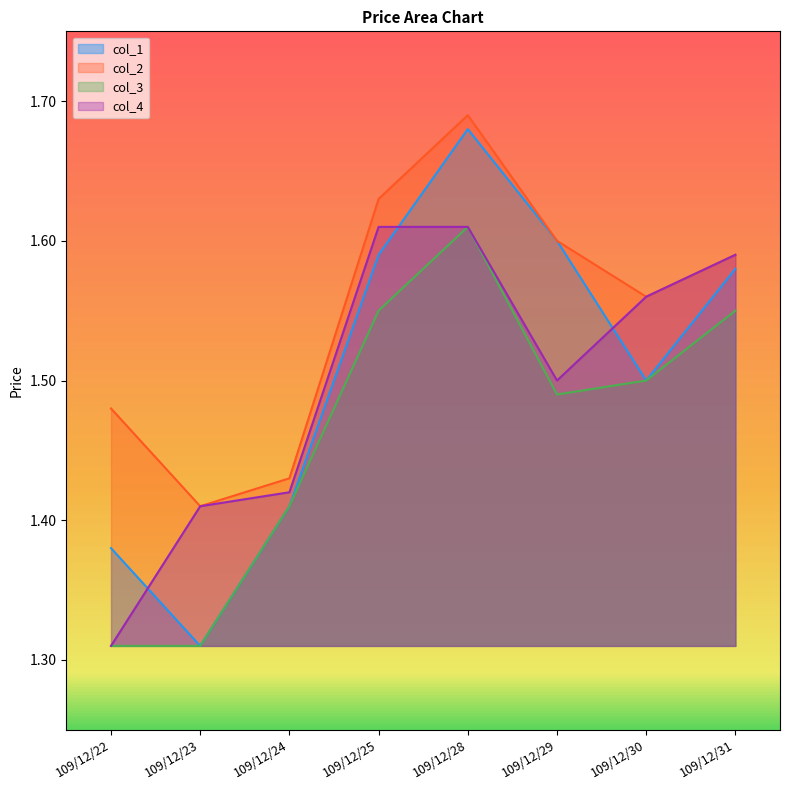

What are all the series names shown in the legend?

col_1, col_2, col_3, col_4